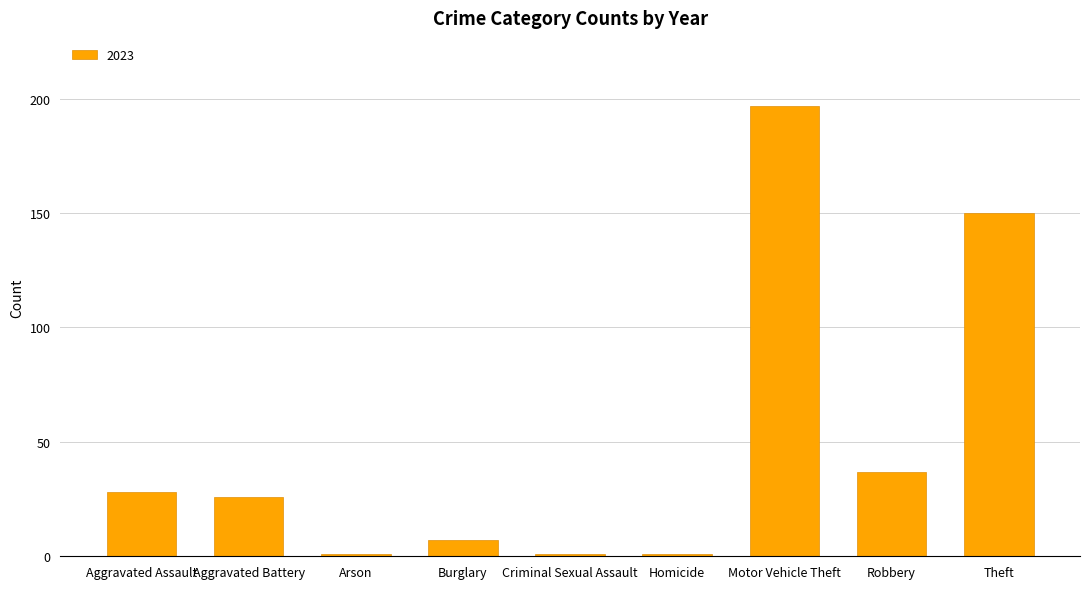

Reading left to right, transcribe all the data shown in this chart.

28	26	1	7	1	1	197	37	150